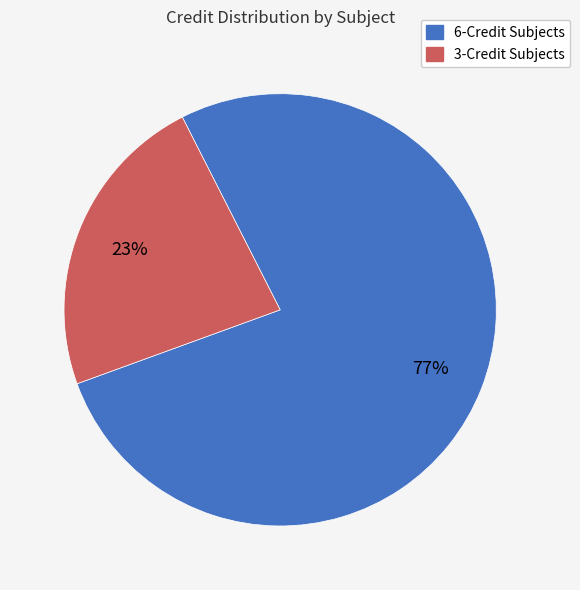

Is there a majority slice in this chart?

Yes